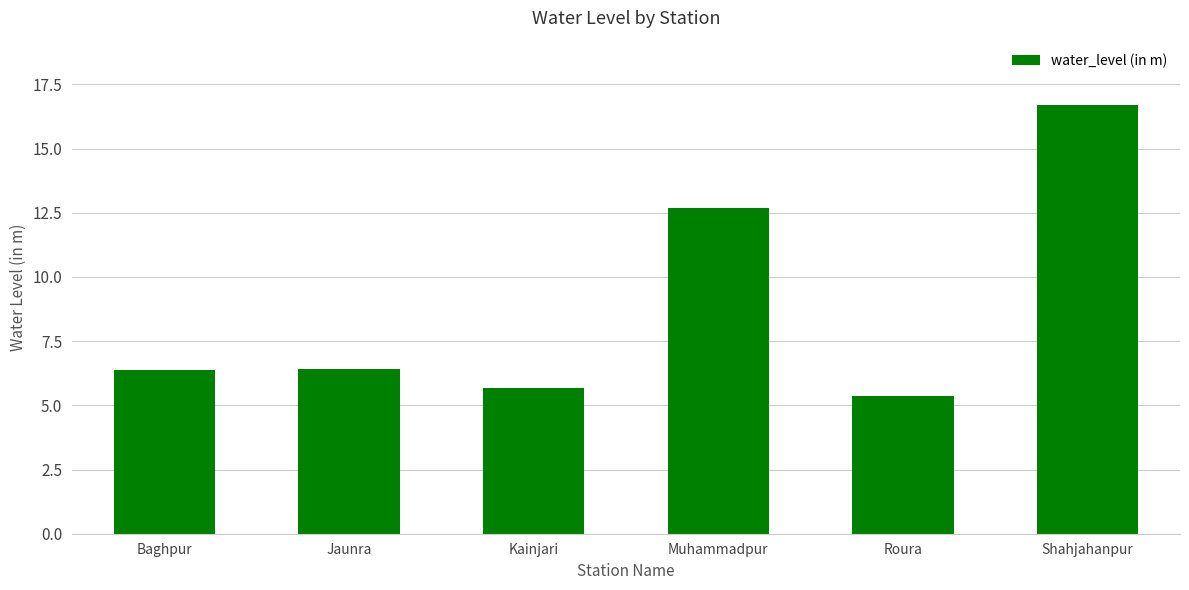

What position from the left is Roura?

5